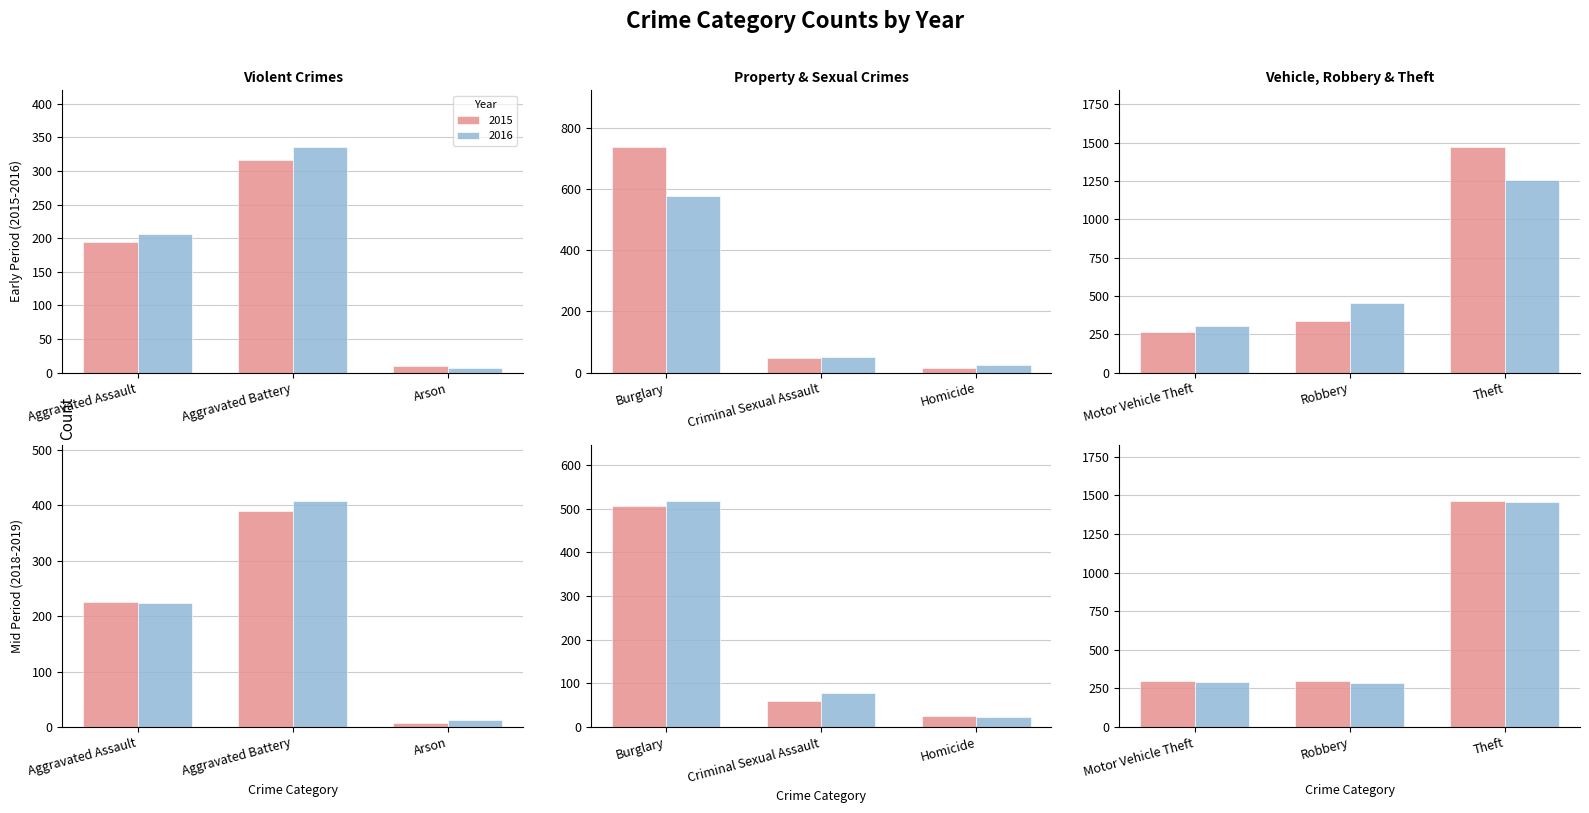

How many data points does each series have?

9